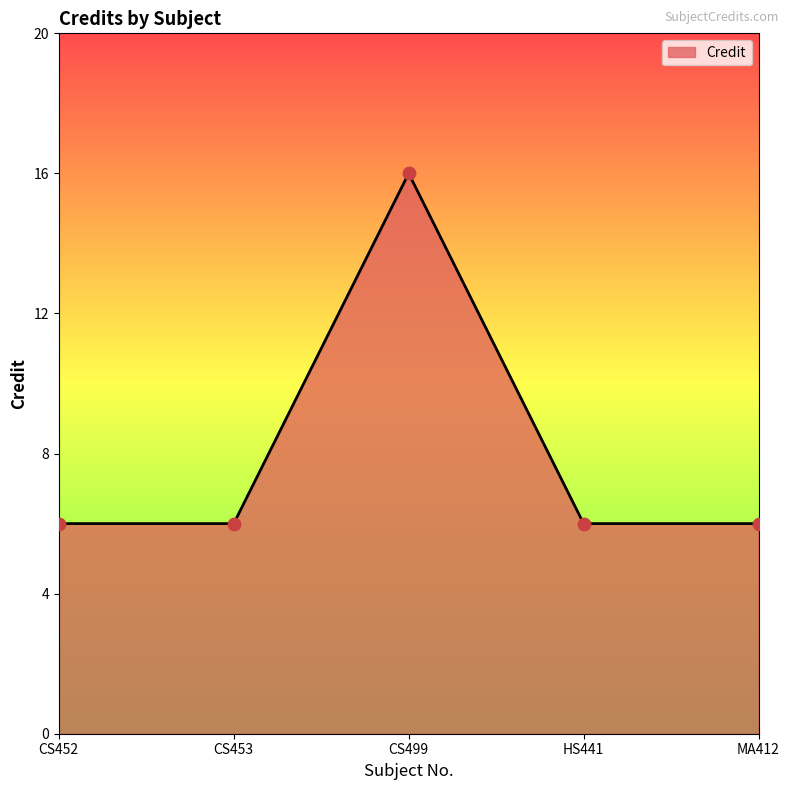

What is the ratio of the value at CS453 to the value at CS499?

0.4